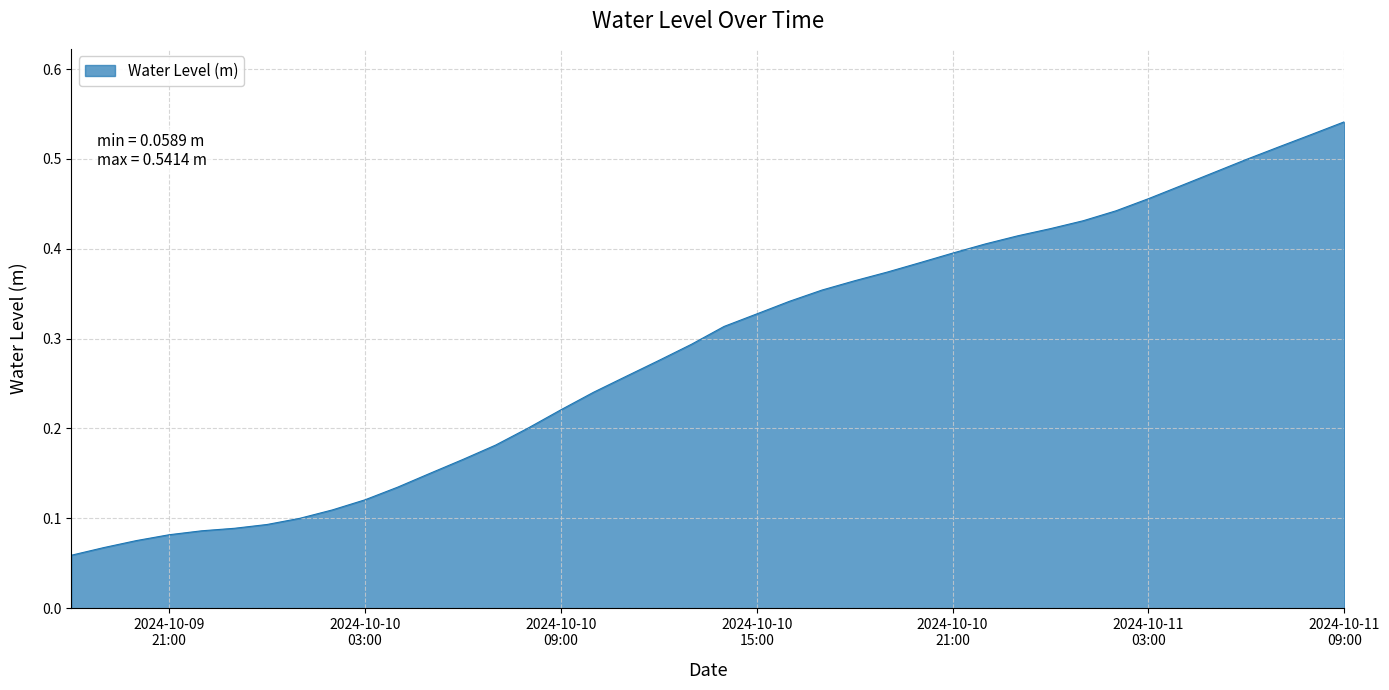

What is the average value?

0.3